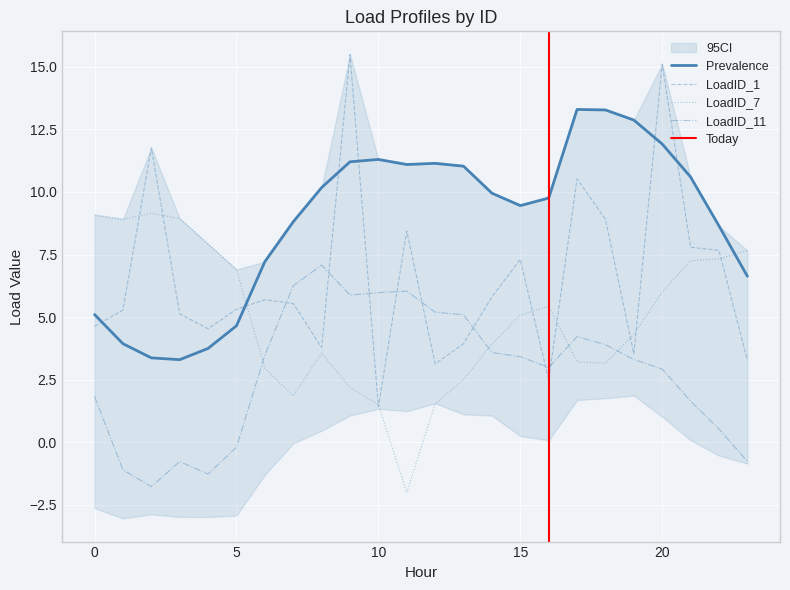

True or false: LoadID_11 and LoadID_7 intersect in this chart.

True